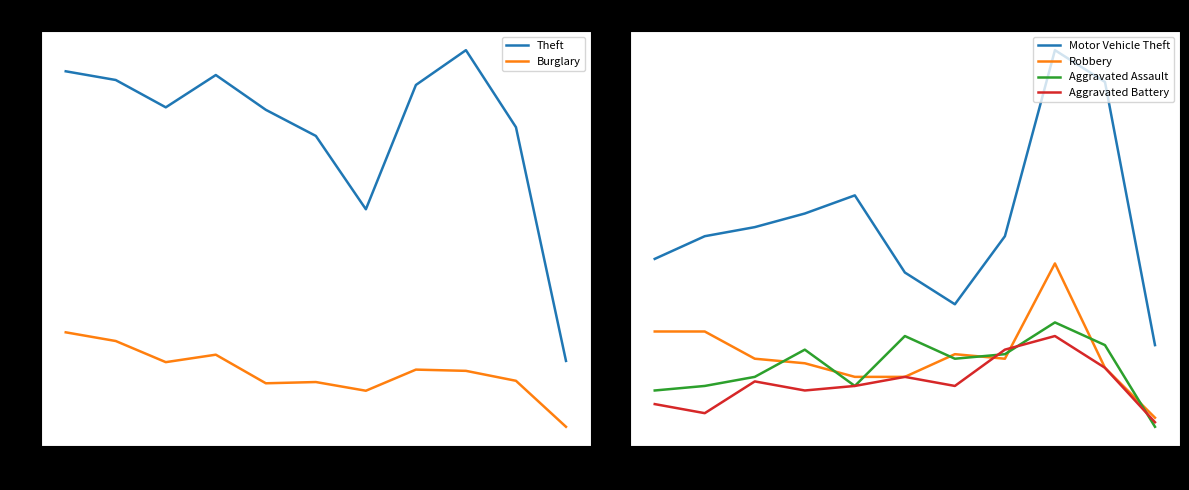

True or false: Burglary and Theft cross at least once.

False